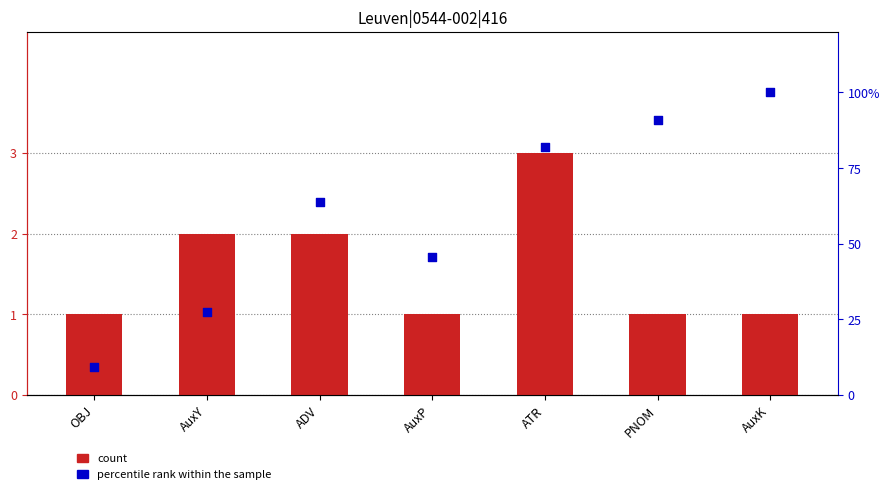

At which category is the sum across all series the highest?

AuxK